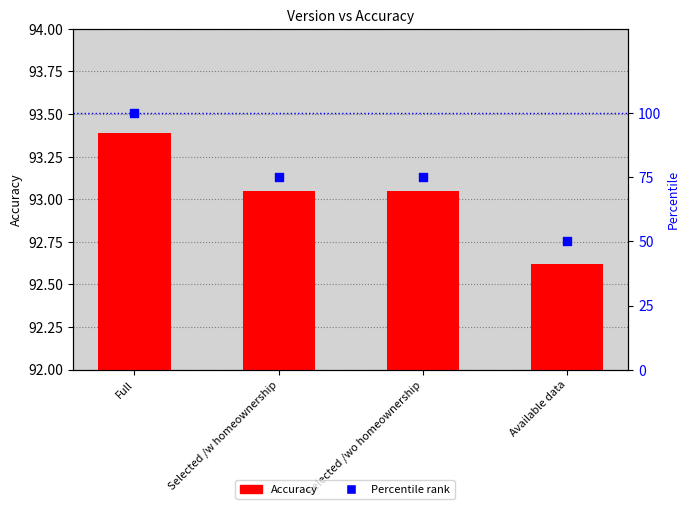

Which series has the largest Y range (max minus min)?

Percentile rank